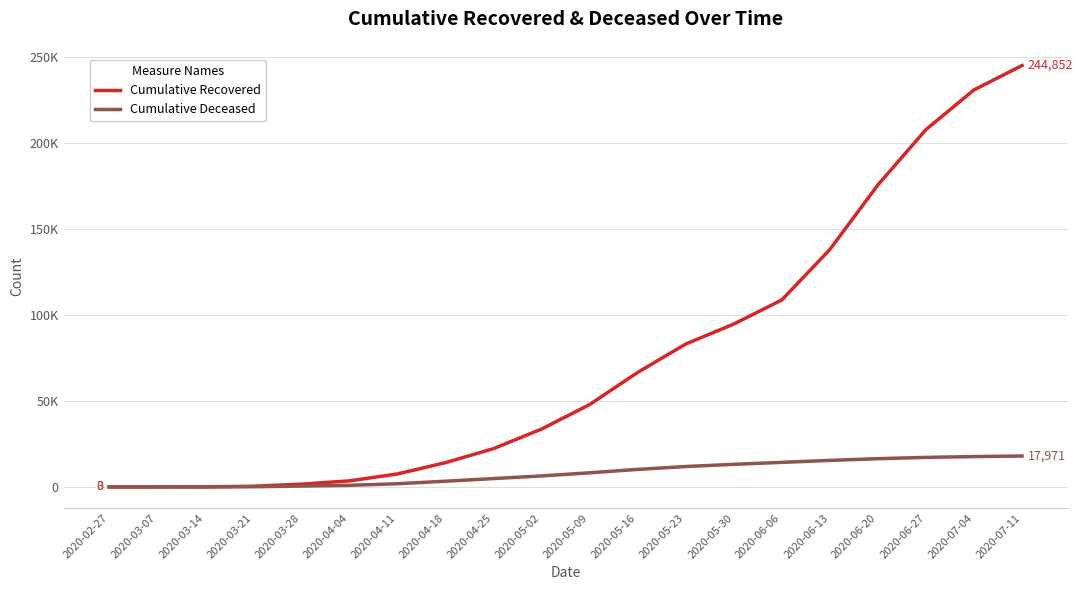

Reading left to right, what are all the values shown in this chart?

Cumulative Recovered: 3	10	63	423	1635	3540	7562	14130	22280	33649	47887	66549	83049	94648	108658	137953	175484	207631	230693	244852
Cumulative Deceased: 0	1	20	141	519	952	1873	3338	4879	6412	8218	10203	11869	13155	14289	15440	16424	17177	17654	17971